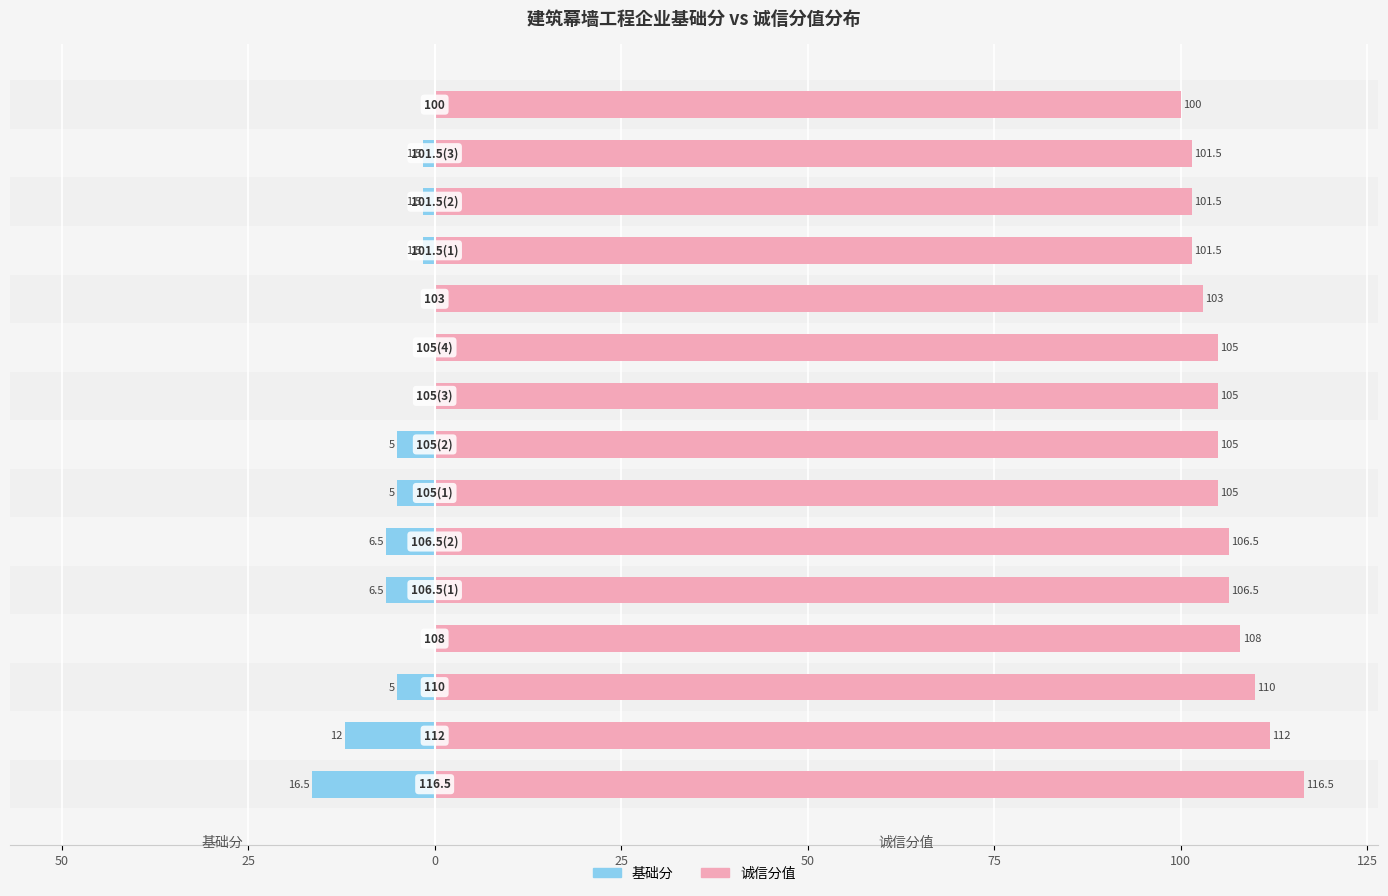

What is the difference between the maximum and minimum values in the 基础分 series?

16.5